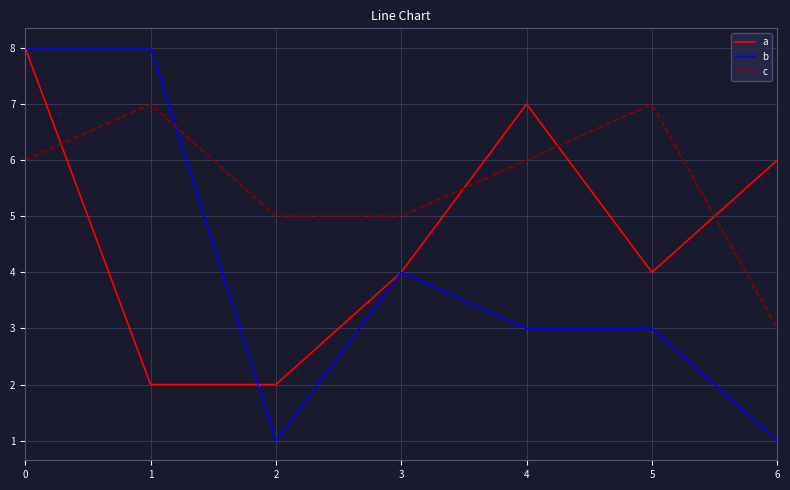

Is the value of b at 2 greater than the value of c at 4?

No